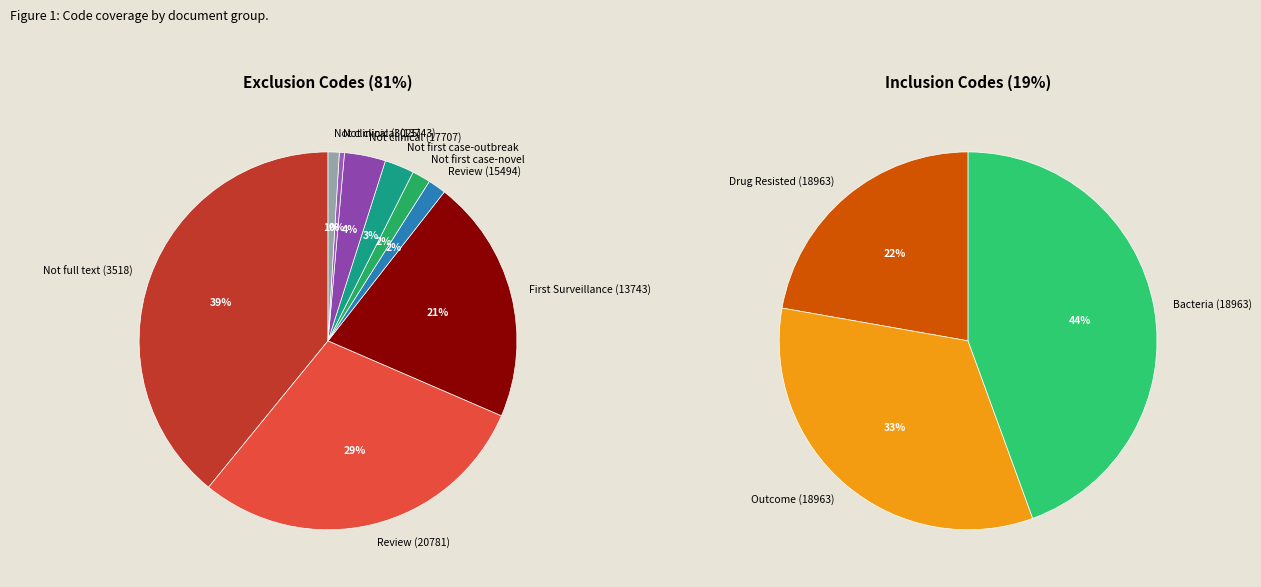

Is there a majority slice in this chart?

No